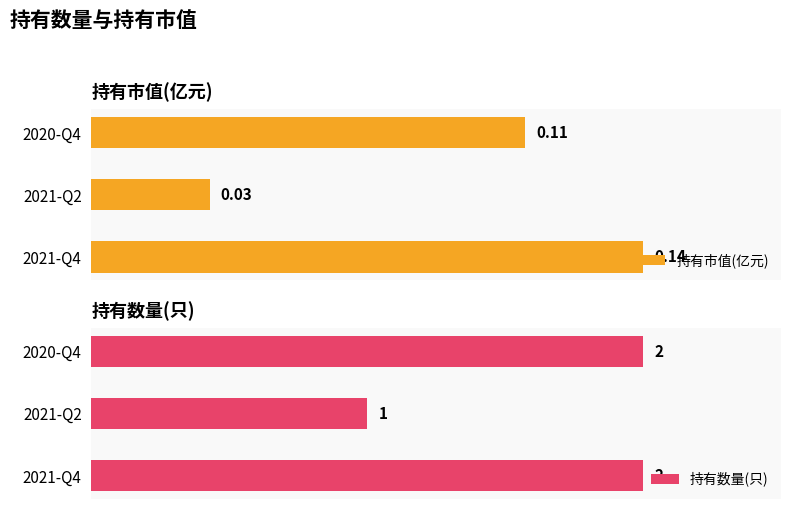

Which series has the largest total across all categories?

持有数量(只)